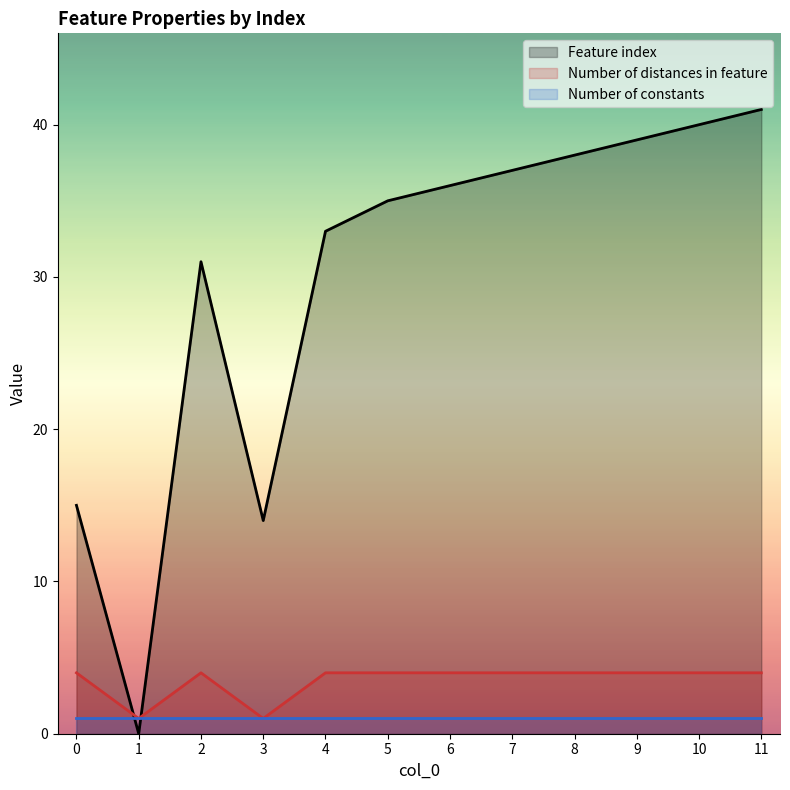

What is the sum of the Feature index values at 6 and 5?

71